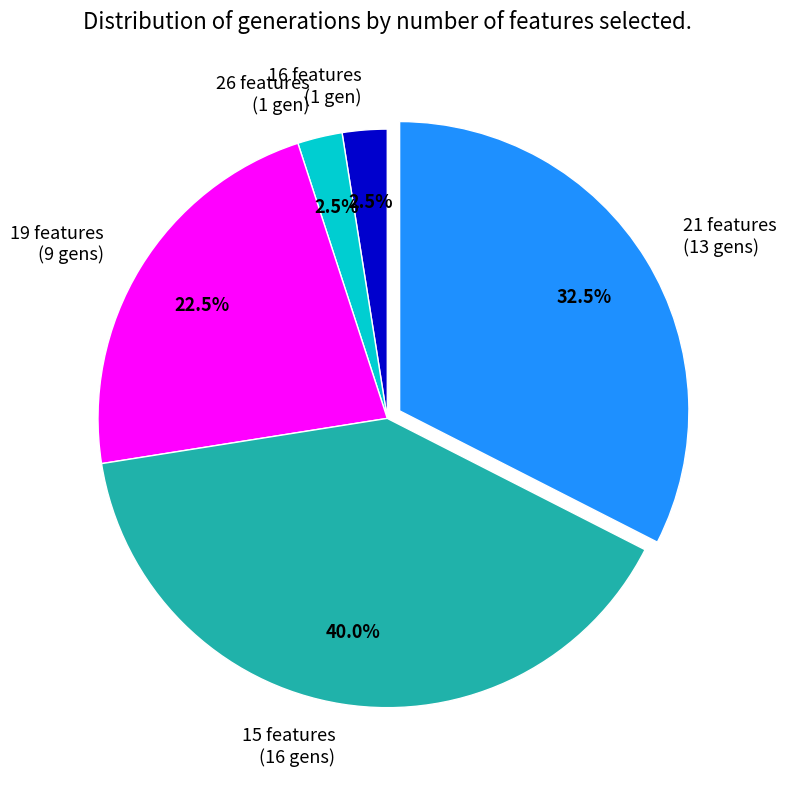

How much of the chart is everything except 26 features (1 gen)?

97.5%